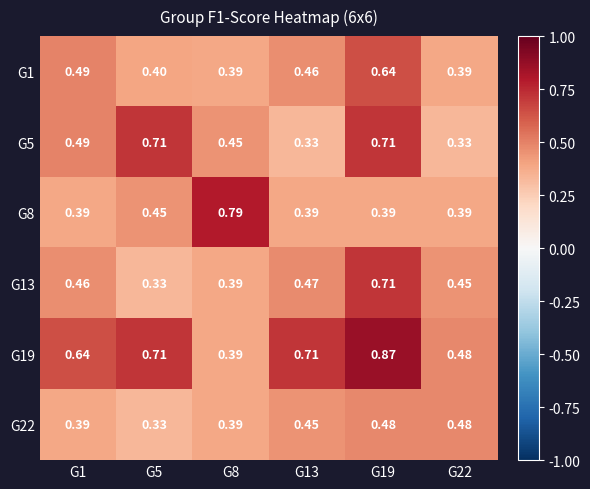

At which category is the sum across all series the highest?

G19